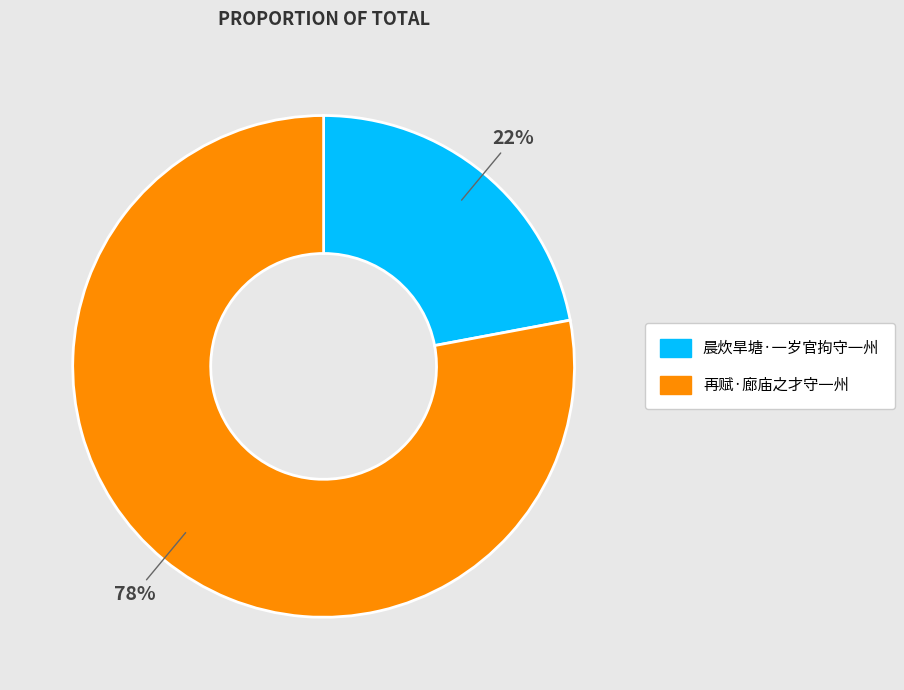

To the nearest percent, what is the average slice percentage?

50%